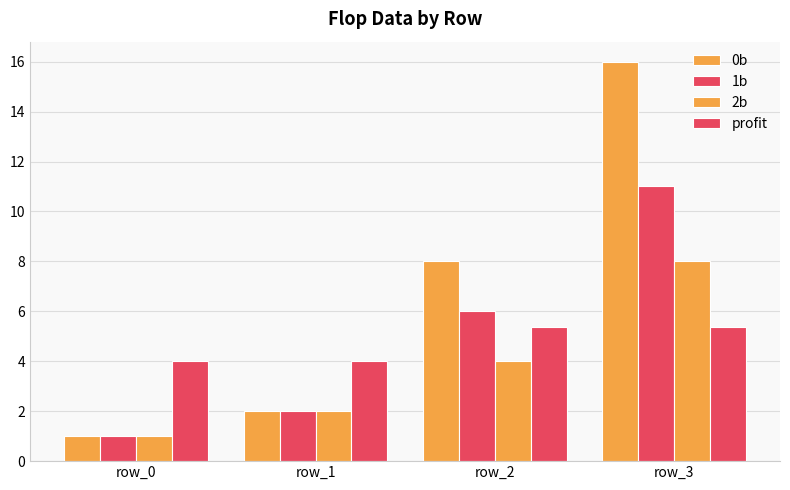

How many data points does each series have?

4